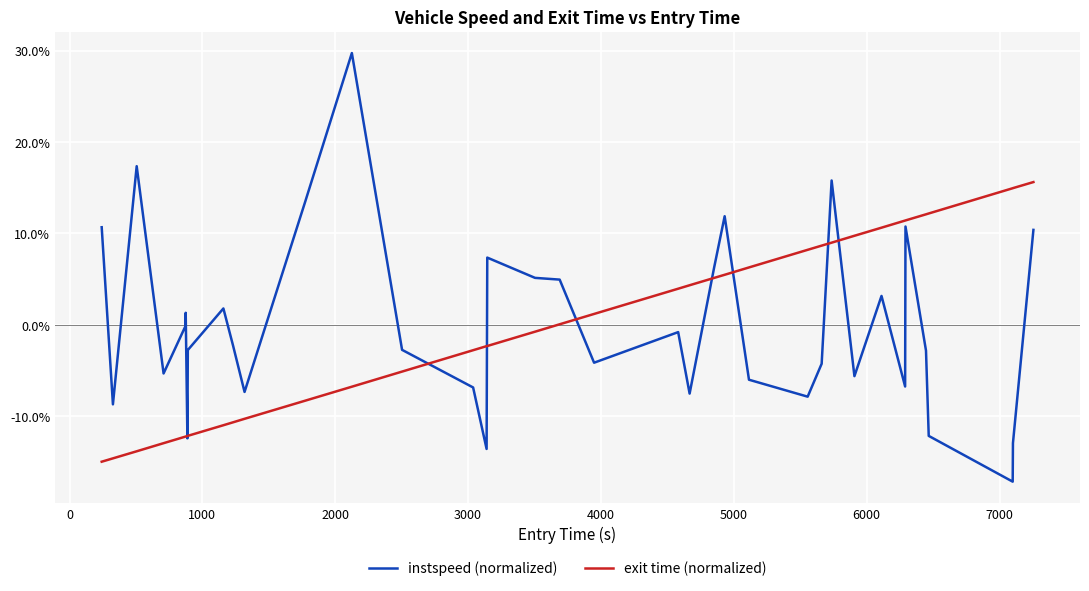

Which series has the largest range (max minus min)?

instspeed (normalized)